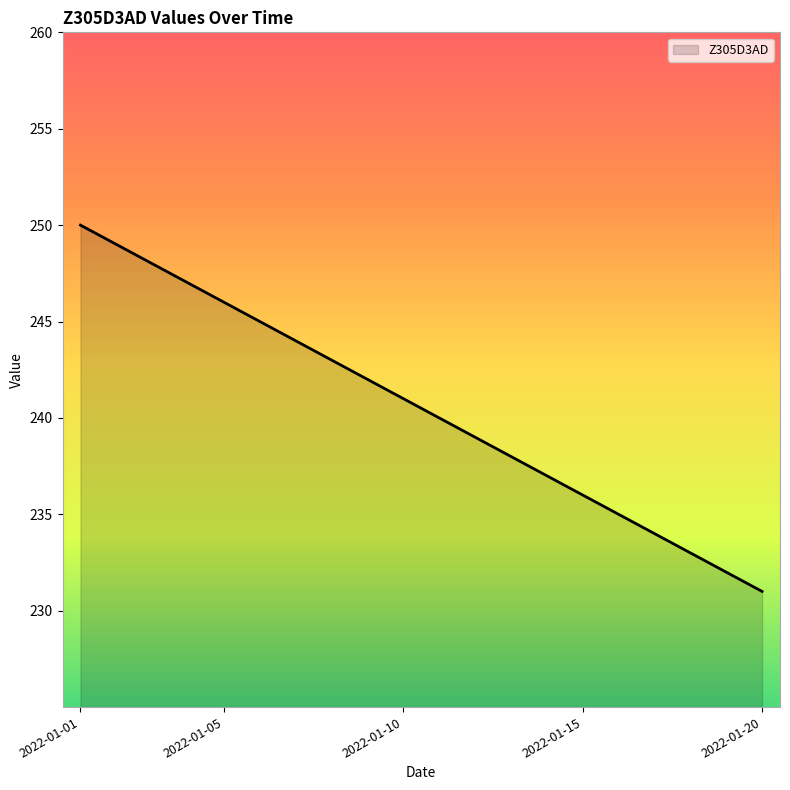

What is the greatest value displayed?

250